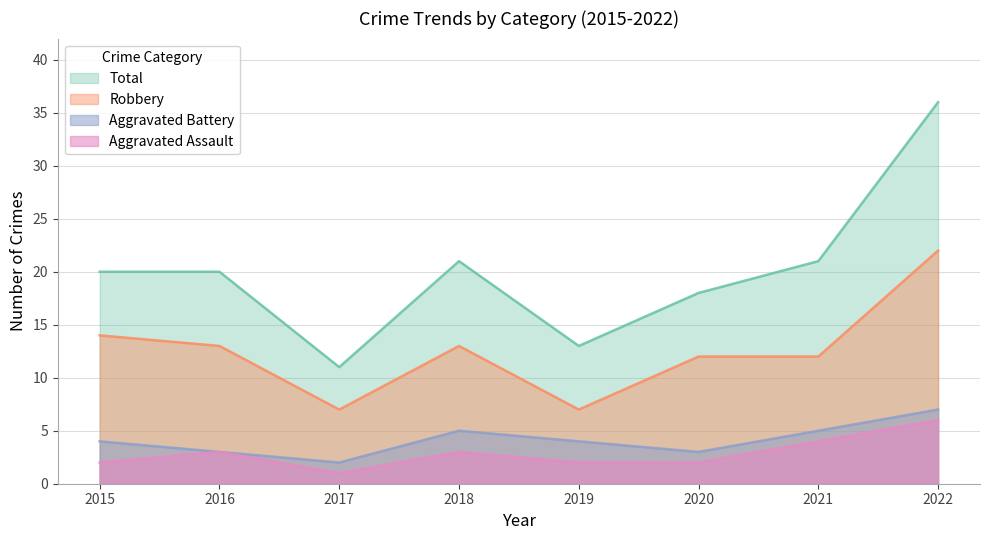

True or false: Total has a value of 36 at 2022.

True